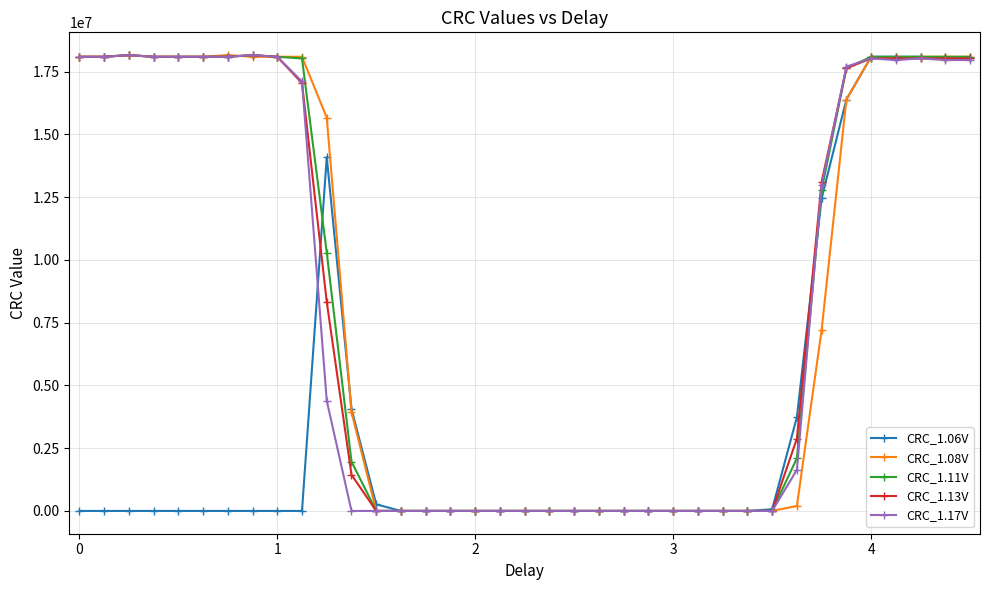

What is the greatest value displayed?

18153749